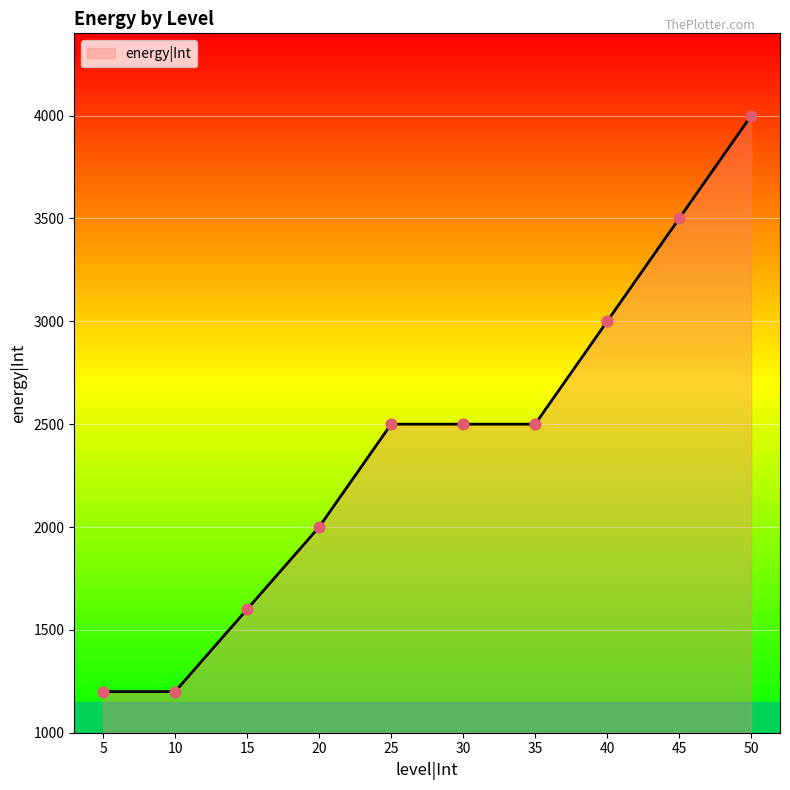

What is the ratio of the value at 10 to the value at 45?

0.3